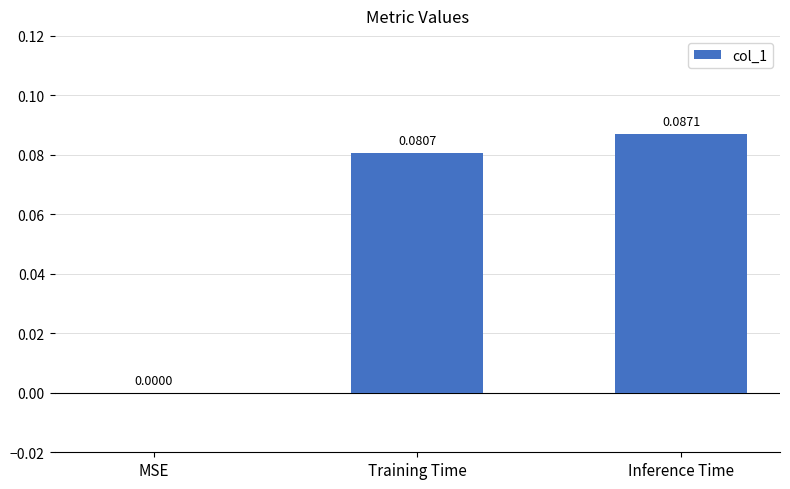

Which category has the highest value across all series?

Inference Time